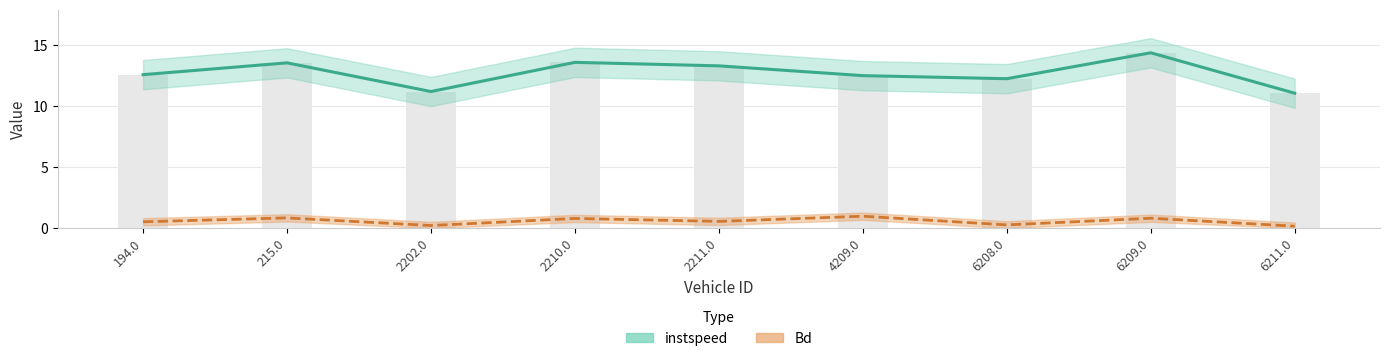

What is the difference between the maximum and second lowest values in the Bd series?

0.8